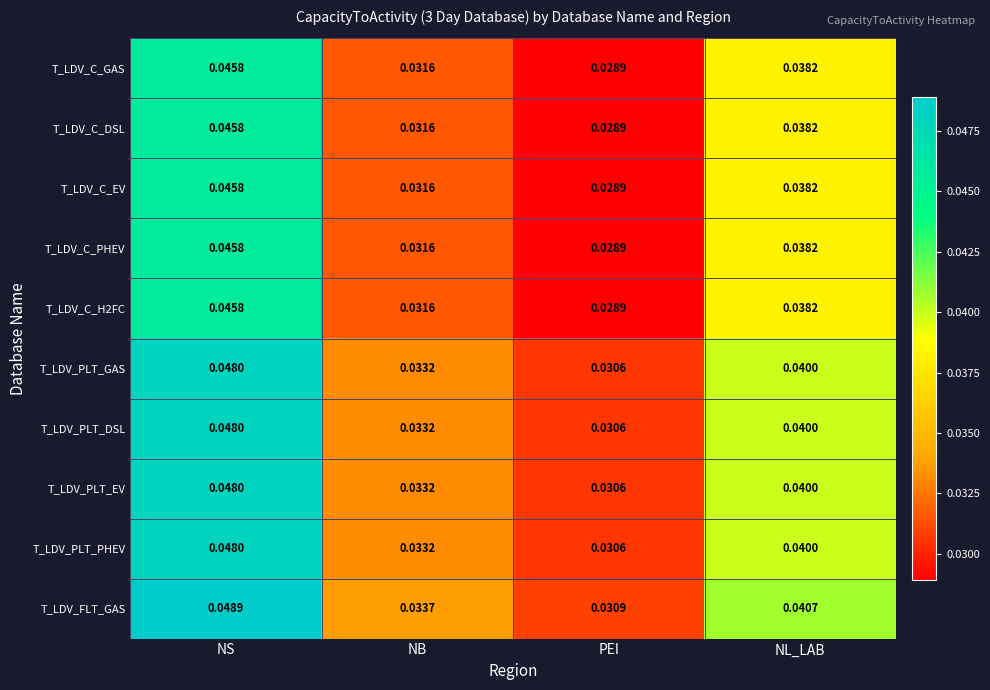

Which category has the lowest value in the T_LDV_PLT_DSL series?

PEI